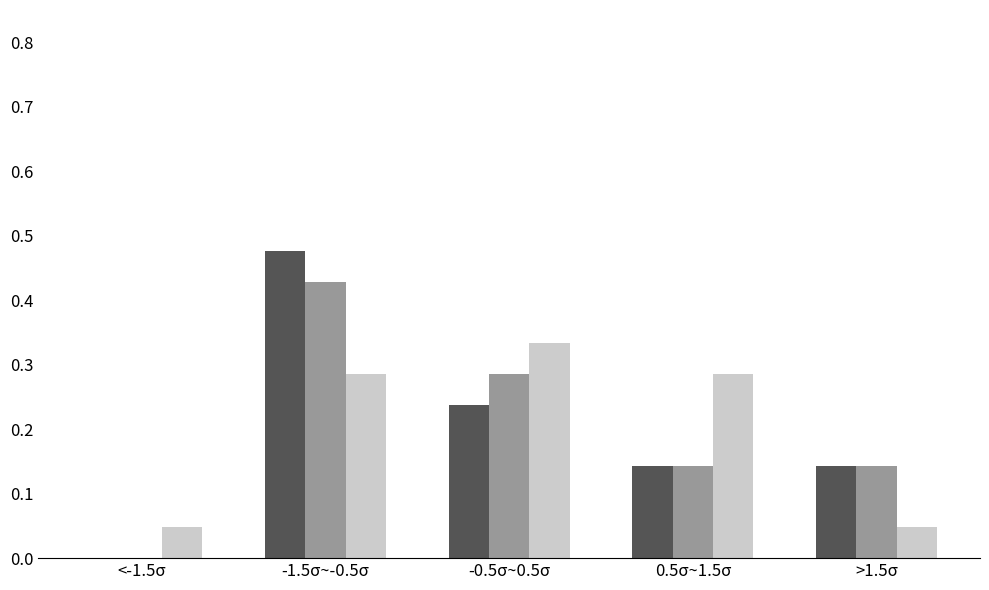

At which category is the sum across all series the highest?

-1.5σ~-0.5σ